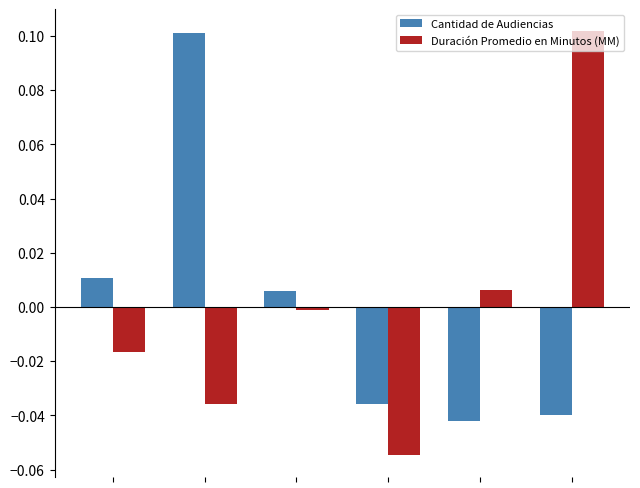

Which series has the widest spread of values?

Duración Promedio en Minutos (MM)